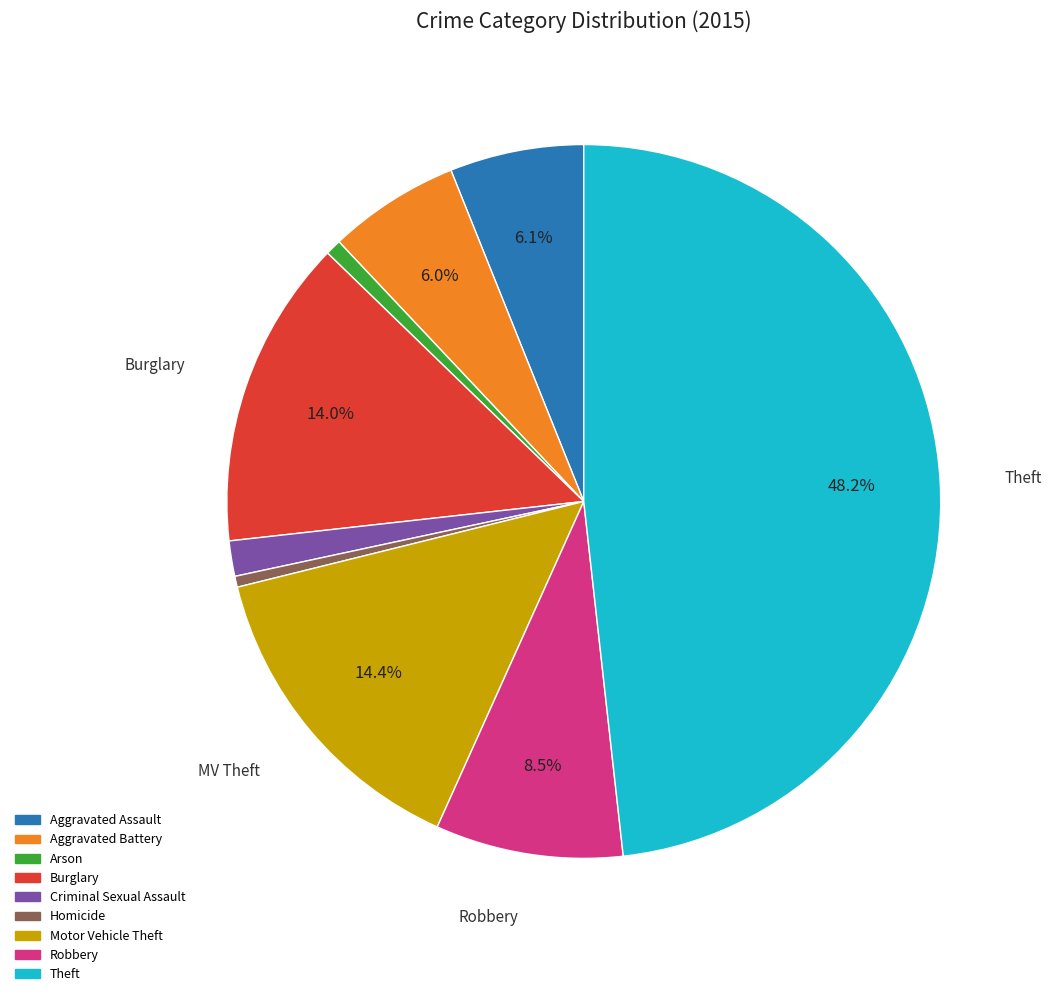

To the nearest percent, what percentage of the pie is Burglary?

14%